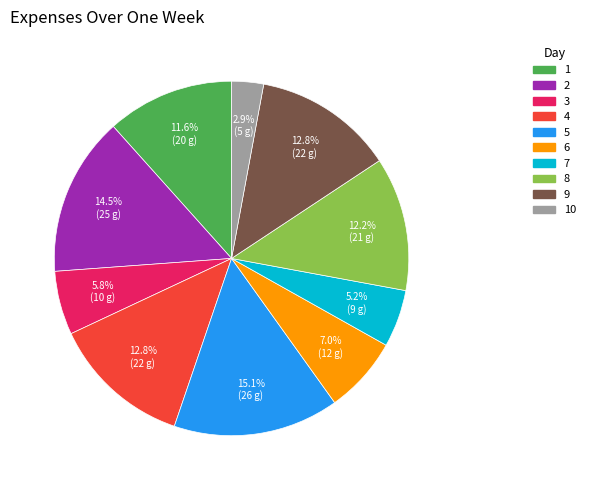

Does any single category account for the majority?

No